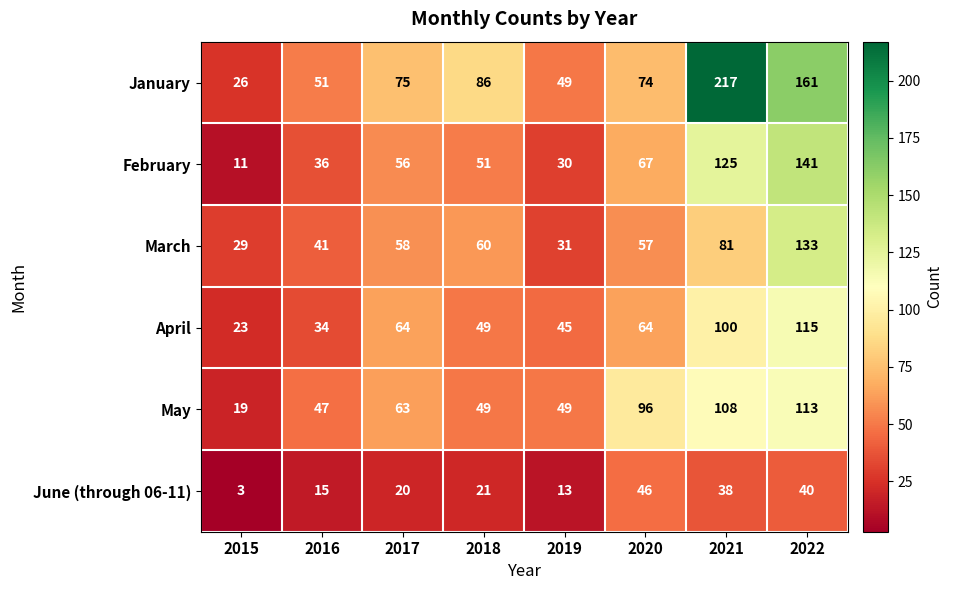

Count the number of categories in the chart.

8